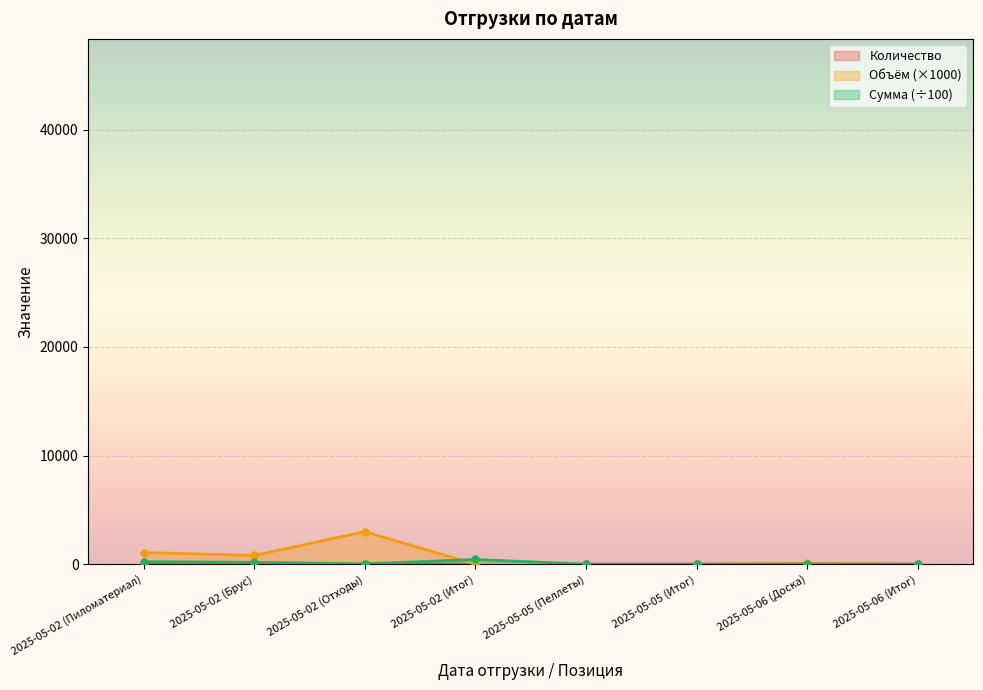

At how many categories does at least one series exceed 700?

3